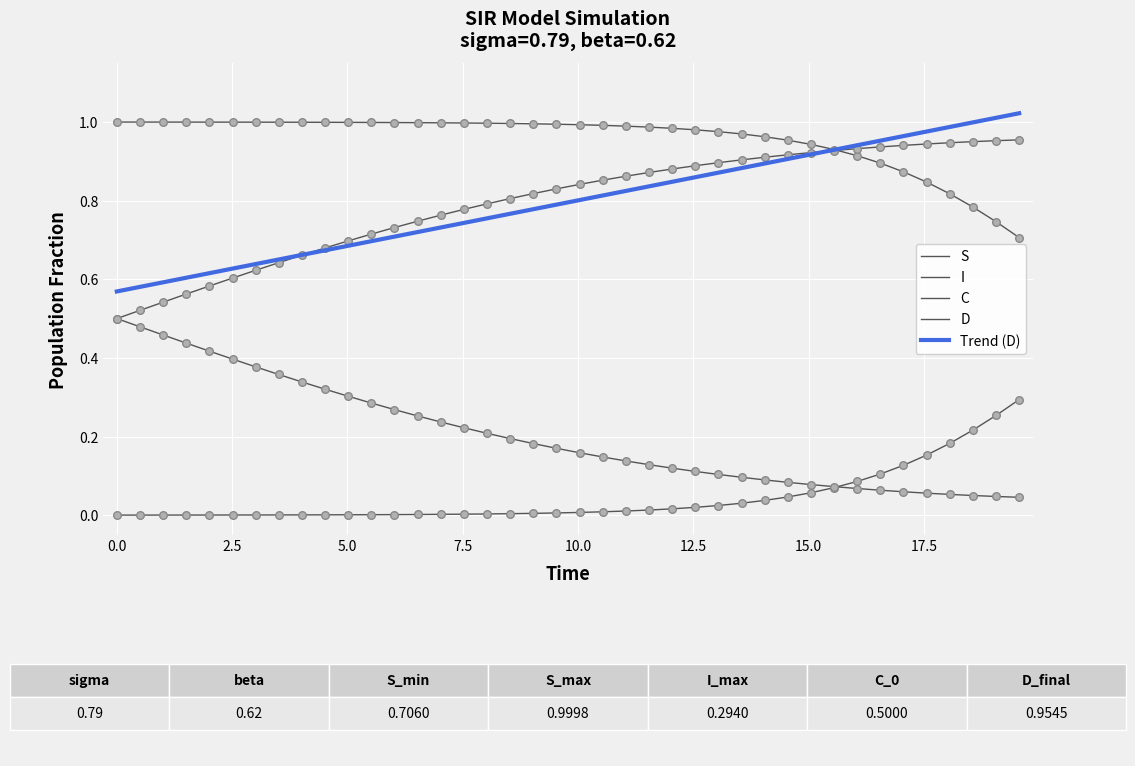

Is the value of C at 12.5 greater than the value of I at 30?

No